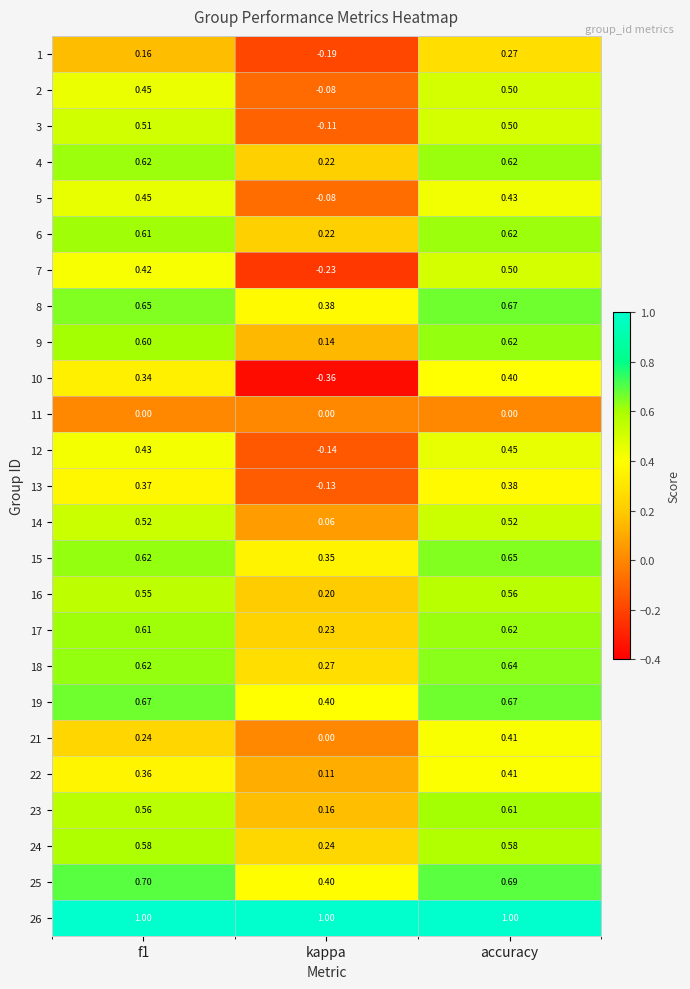

Which category has the highest value in the 15 series?

accuracy